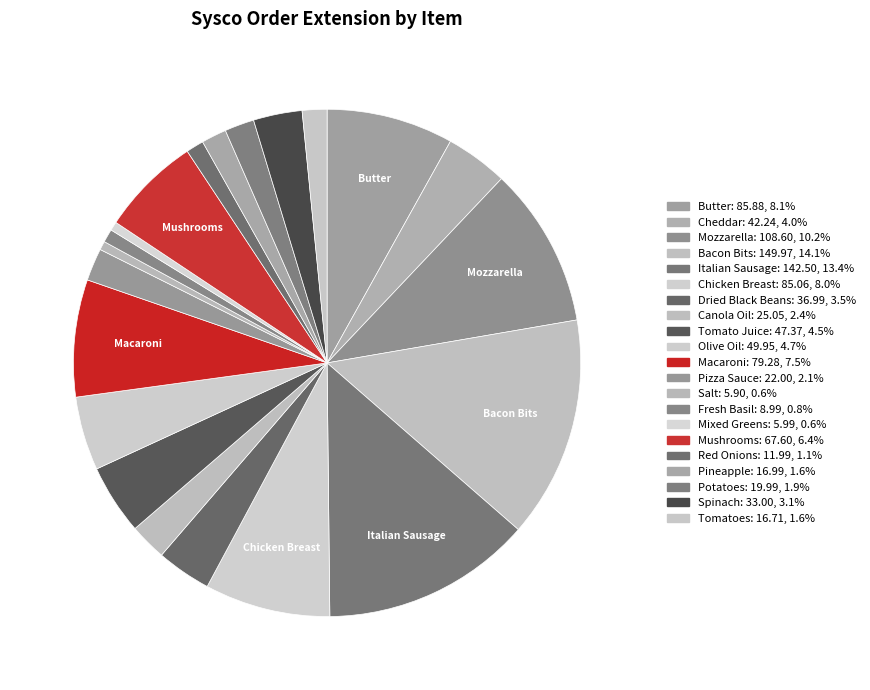

To the nearest percent, what is the difference between the largest and smallest slice percentages?

14%